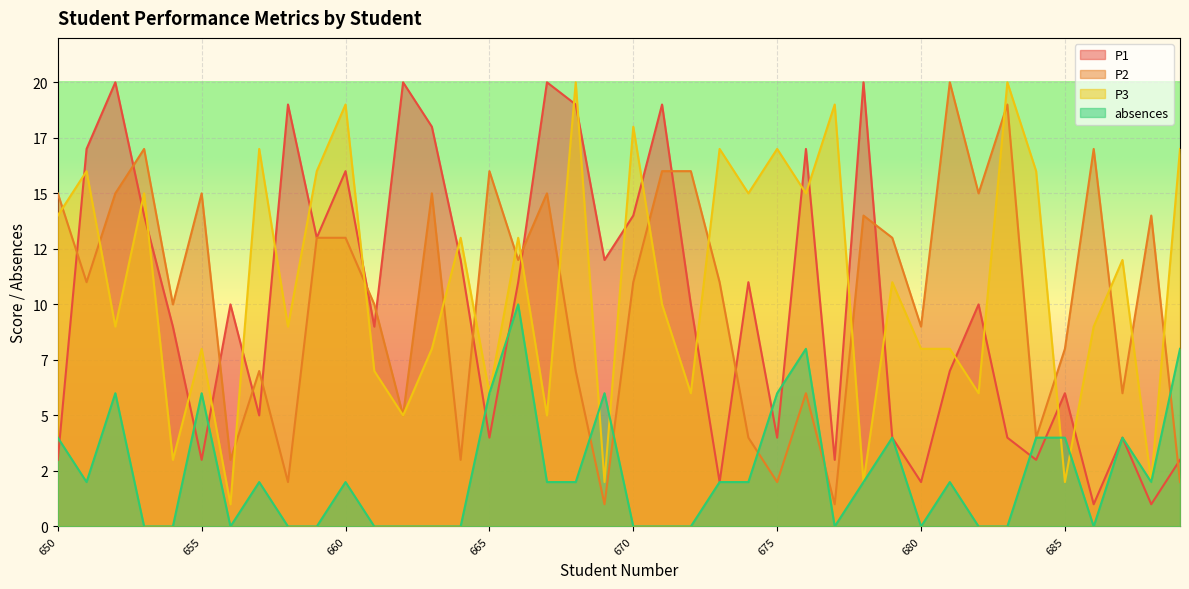

Which series changed the most between 673 and 674?

P1